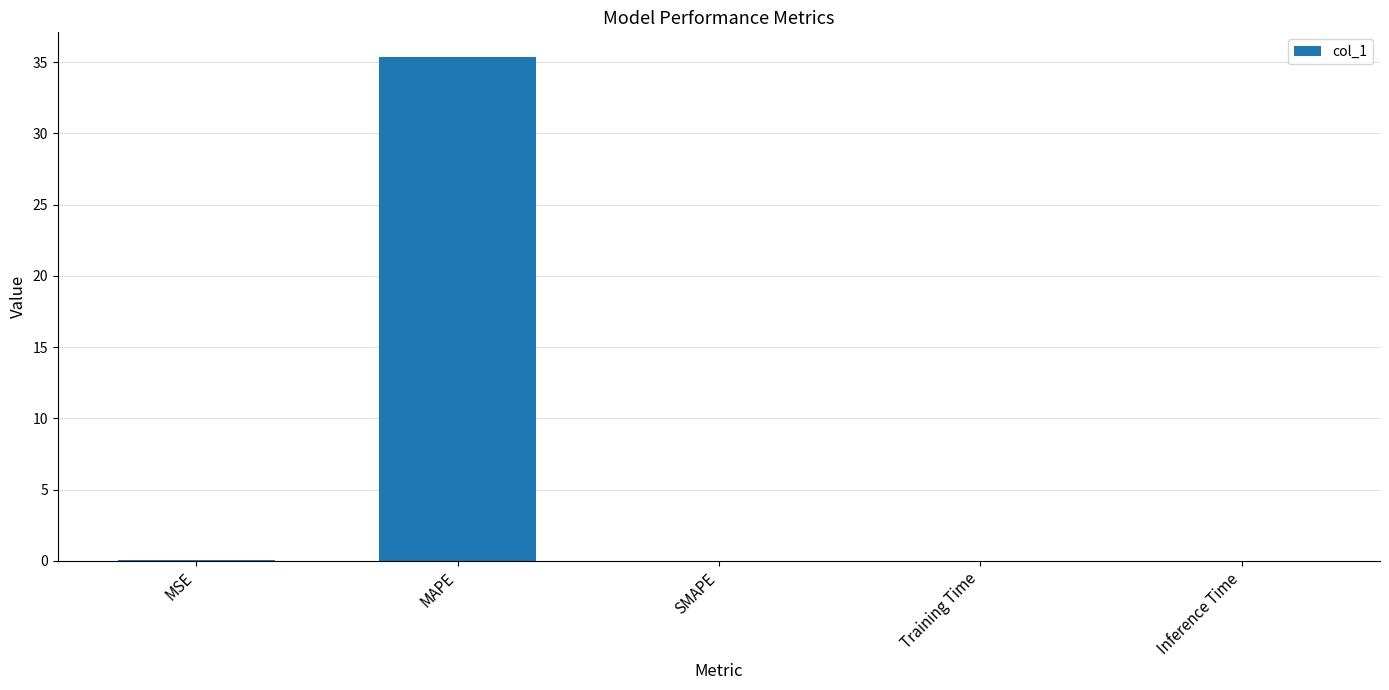

Which label corresponds to the largest value in the chart?

MAPE